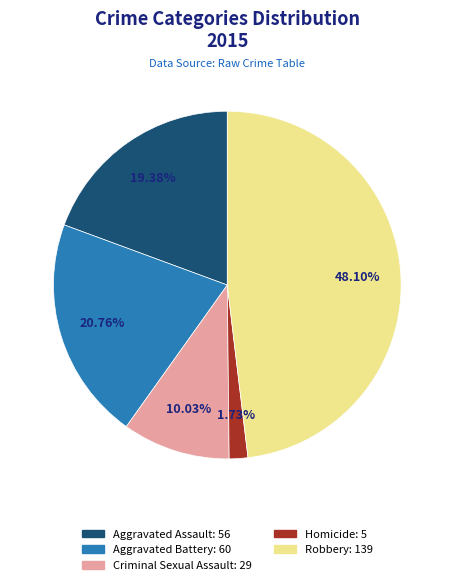

What percentage is NOT represented by Homicide?

98.3%